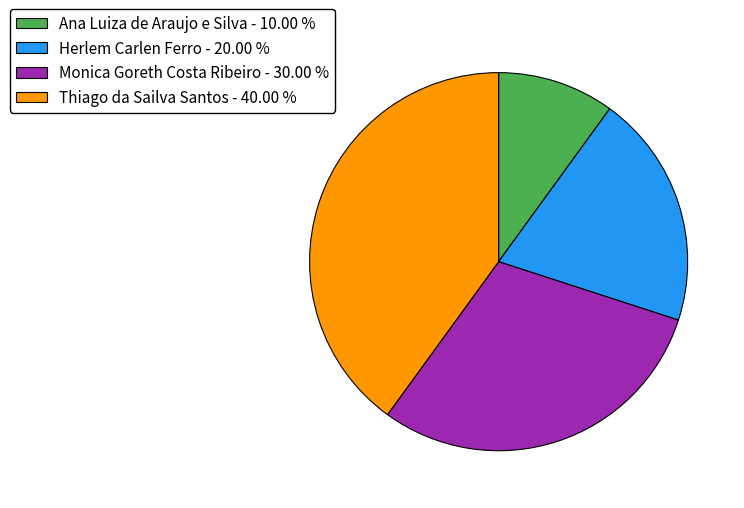

Approximately how many times larger is the value at Herlem Carlen Ferro compared to Ana Luiza de Araujo e Silva?

2.0